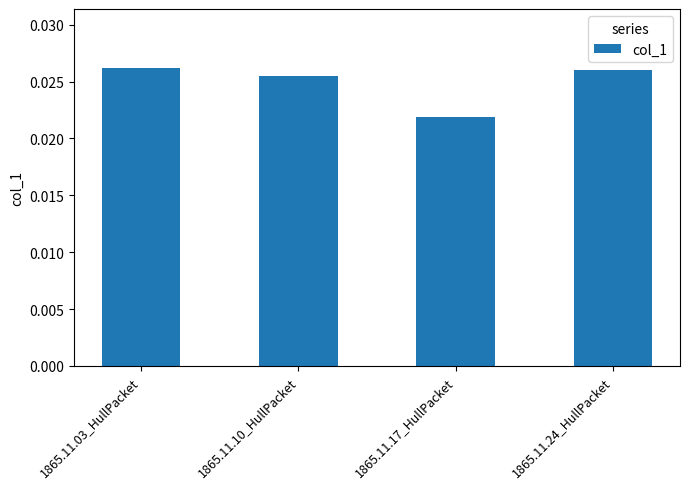

At which category does the chart reach its minimum across all series?

1865.11.17_HullPacket